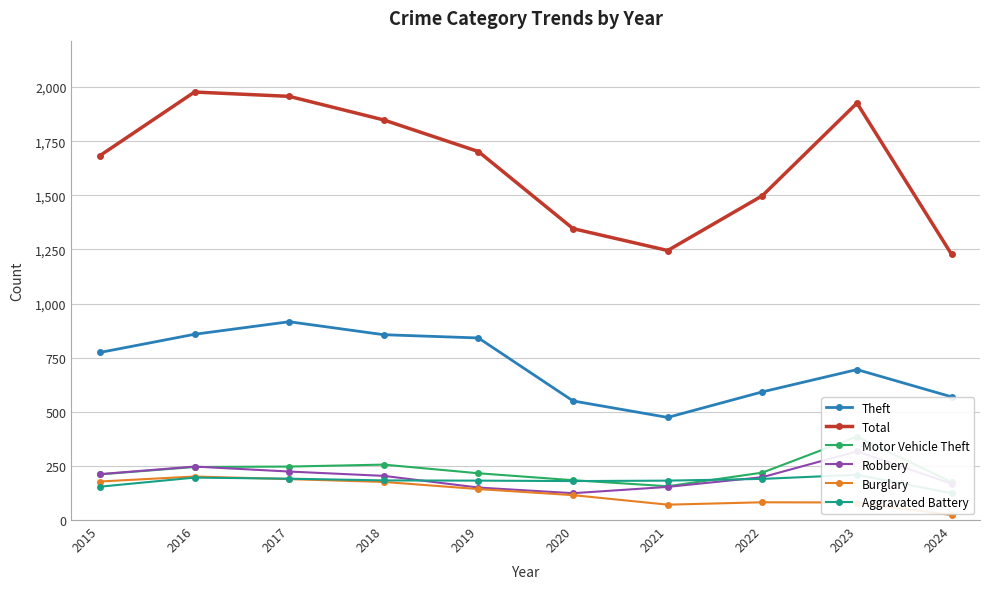

True or false: Theft and Total intersect in this chart.

False